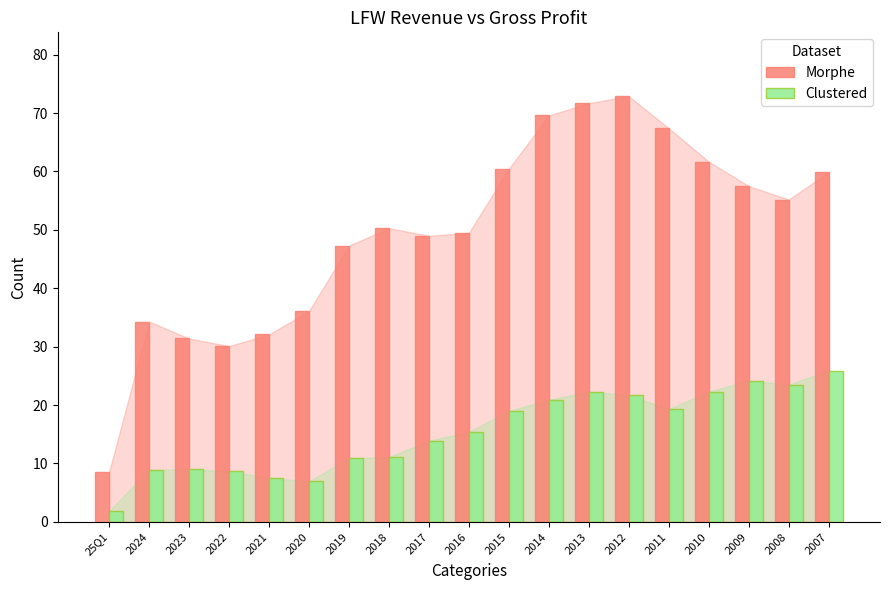

What is the difference between the Morphe values at 2023 and 2024?

2.9